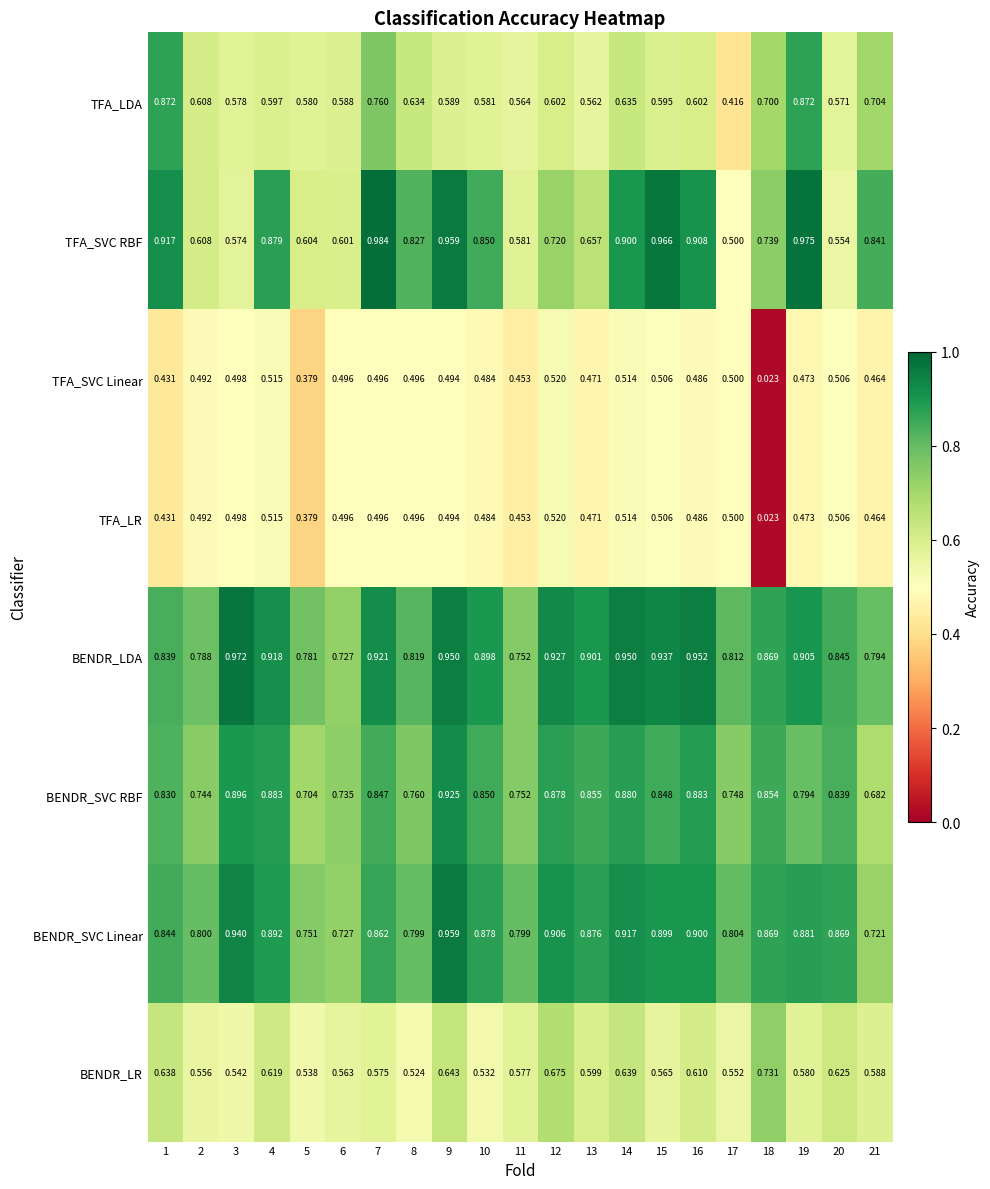

Which series has the largest total across all categories?

BENDR_LDA